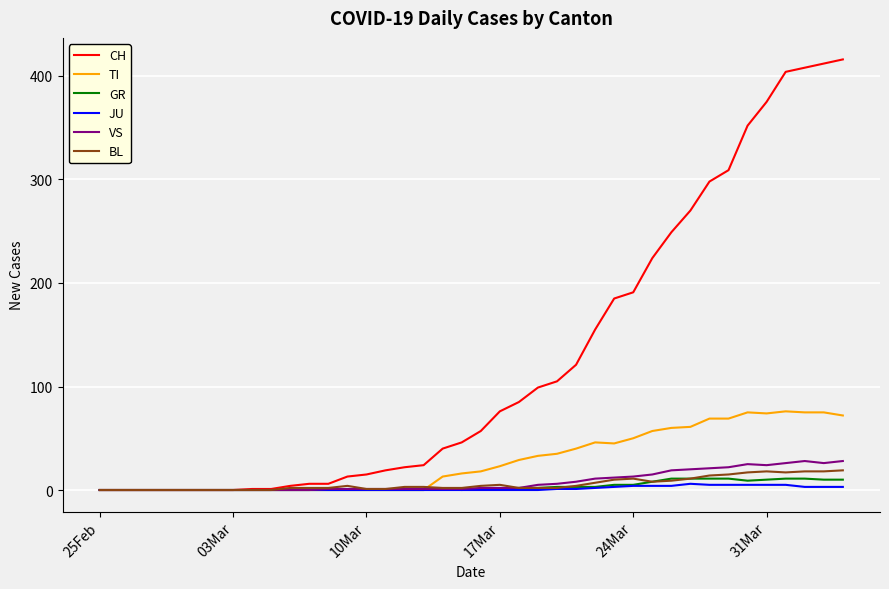

Which series has the widest spread of values?

CH